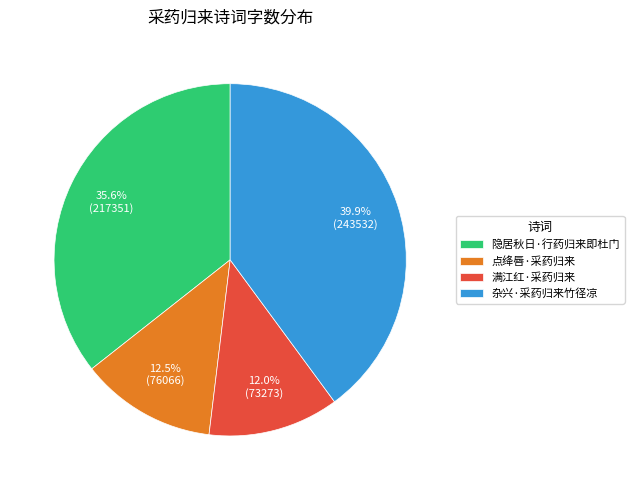

Which category has the biggest portion of the pie?

杂兴·采药归来竹径凉